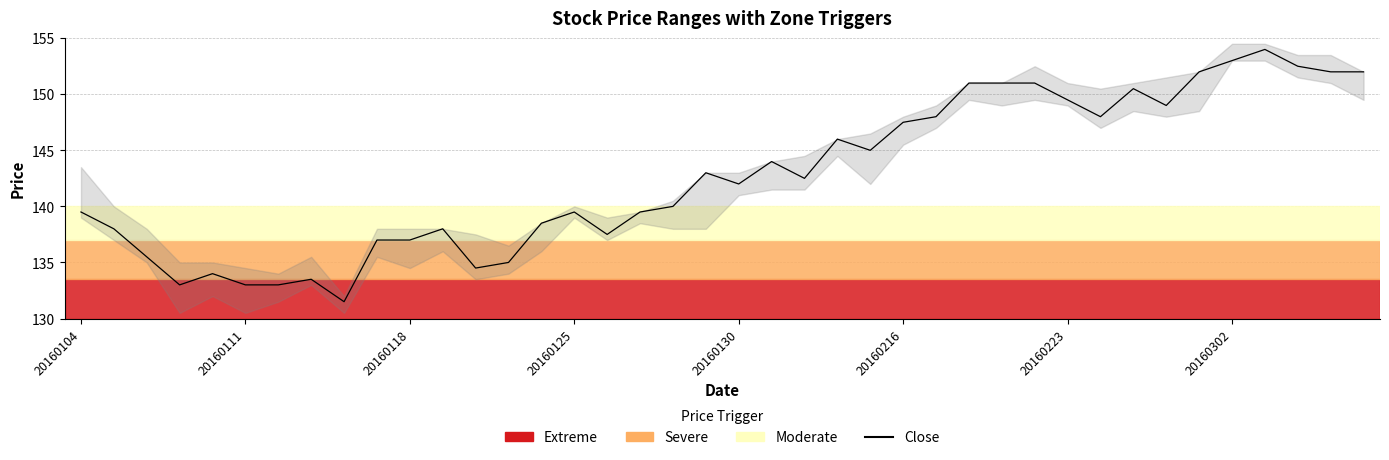

What is the sum of the values at 12 and 13?

269.5